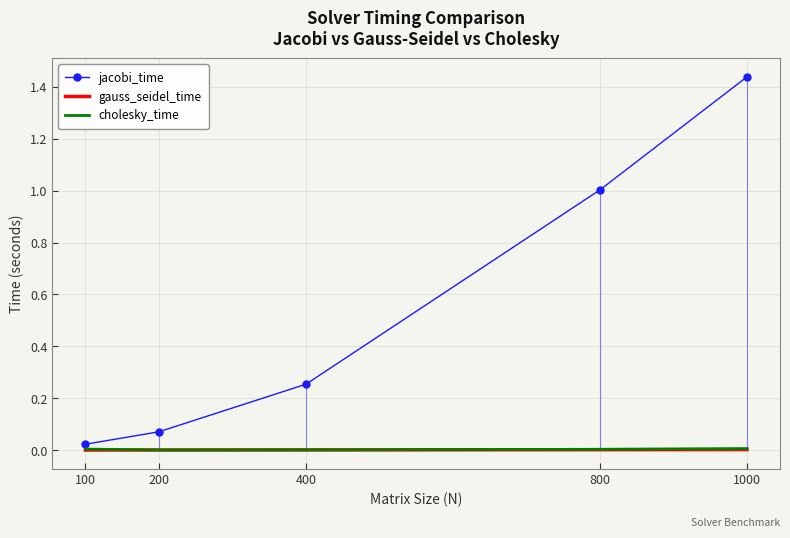

Rank the series by their maximum value, from highest to lowest.

jacobi_time, cholesky_time, gauss_seidel_time